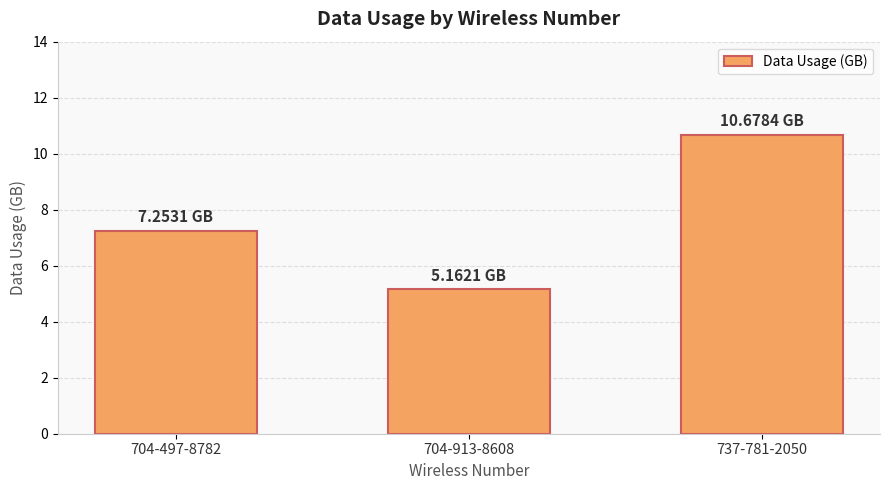

Rank the categories by value from lowest to highest.

704-913-8608, 704-497-8782, 737-781-2050